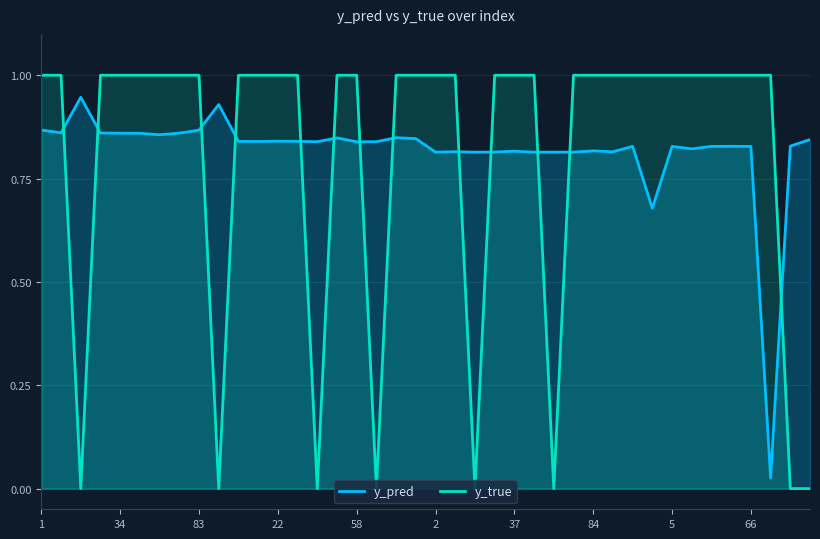

What is the difference between the maximum and minimum values in the y_true series?

1.0